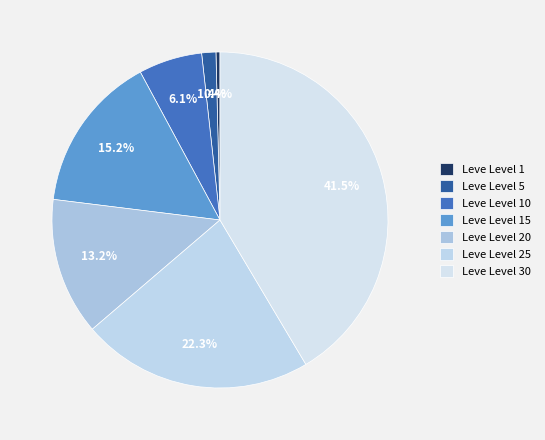

True or false: Leve Level 15 accounts for 21% of the total.

False